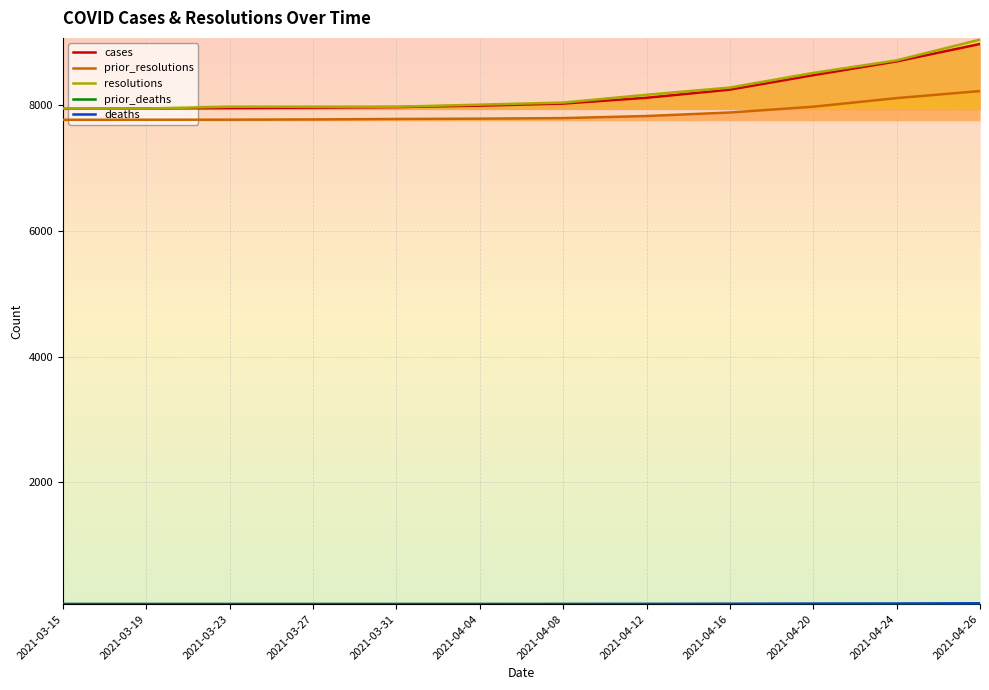

What is the minimum value for prior_resolutions?

7767